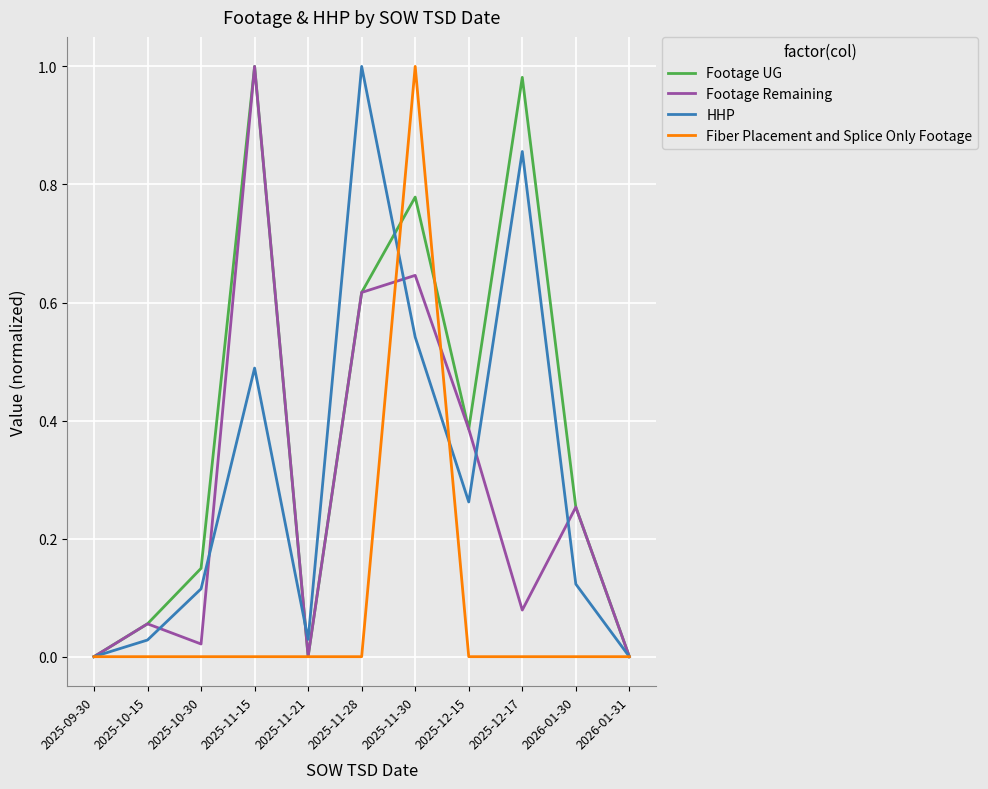

Does the chart display data point markers on the line(s)?

No